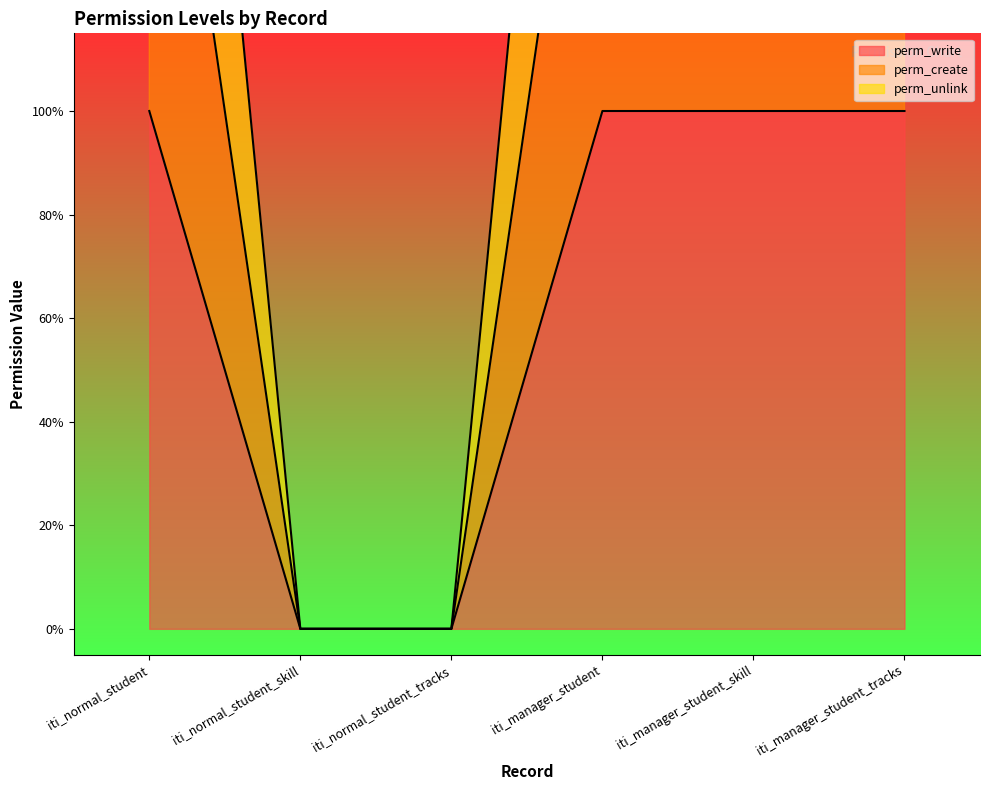

True or false: perm_write has more than 2 points higher than both neighbors.

False